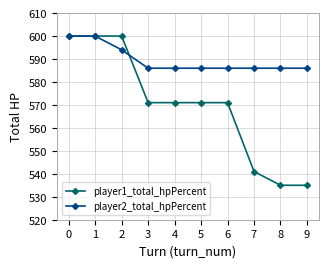

Between 2 and 6, which series saw the biggest shift?

player1_total_hpPercent